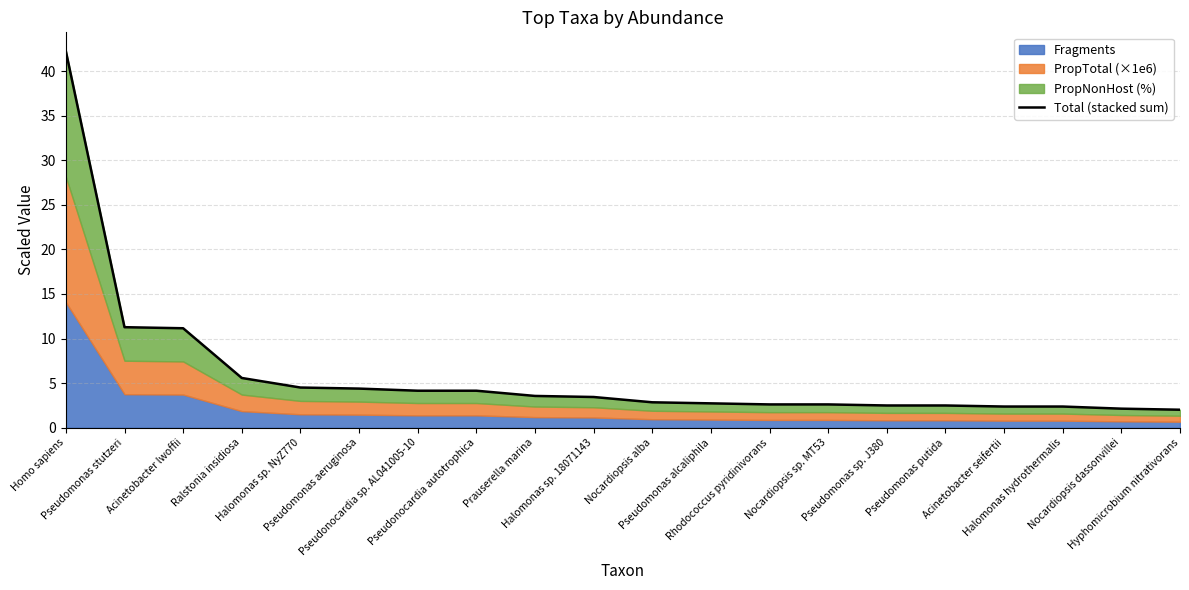

Which label corresponds to the largest value in the chart?

Homo sapiens